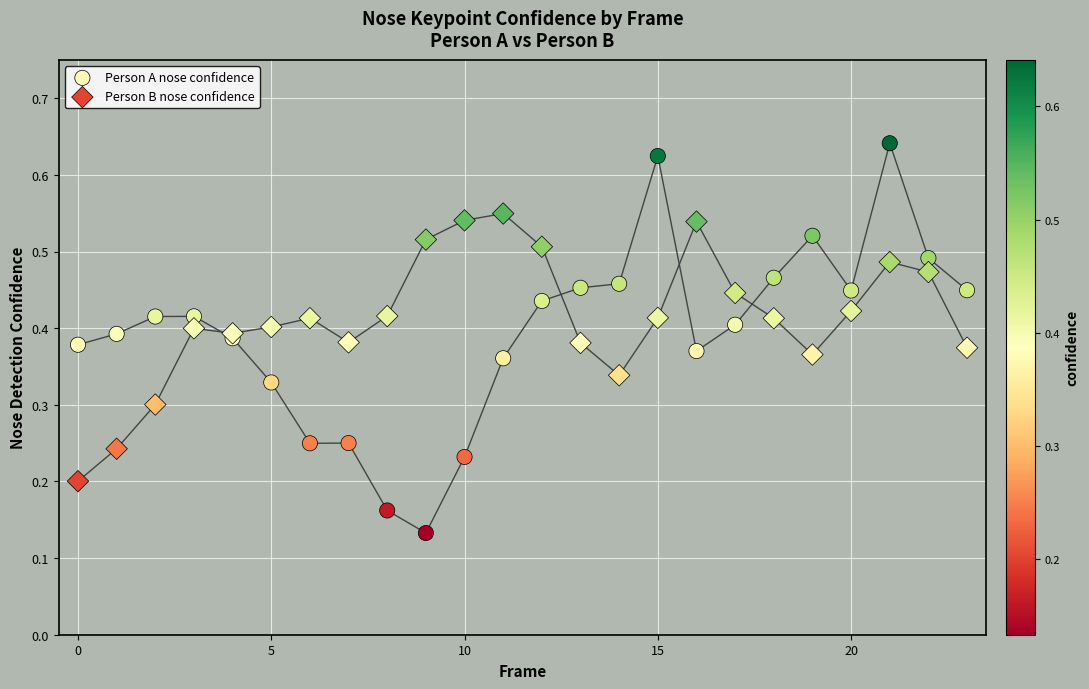

Which series contains the highest Y value?

Person A nose confidence